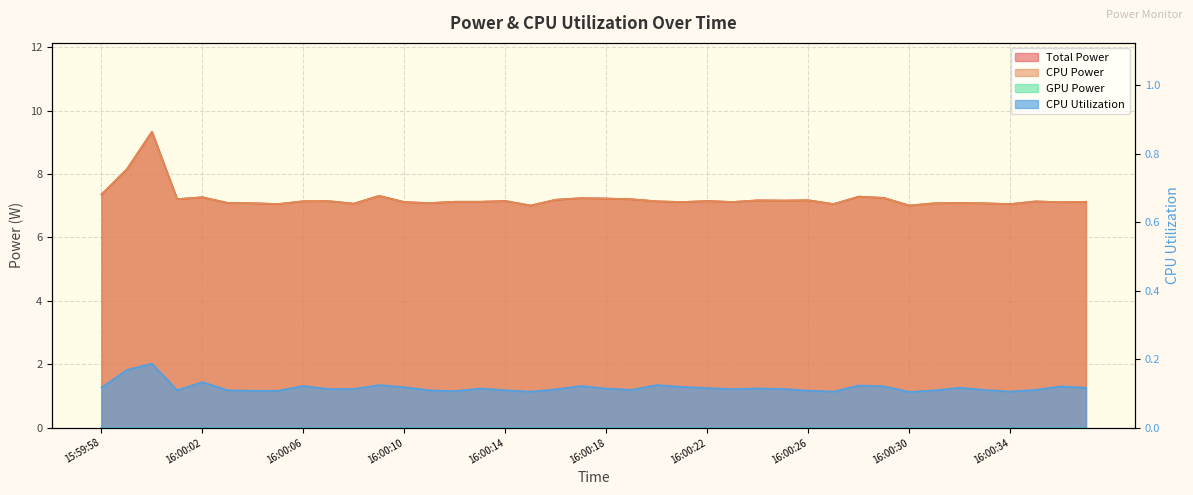

What is the spread (max minus min) of values at 16:00:06?

7.0